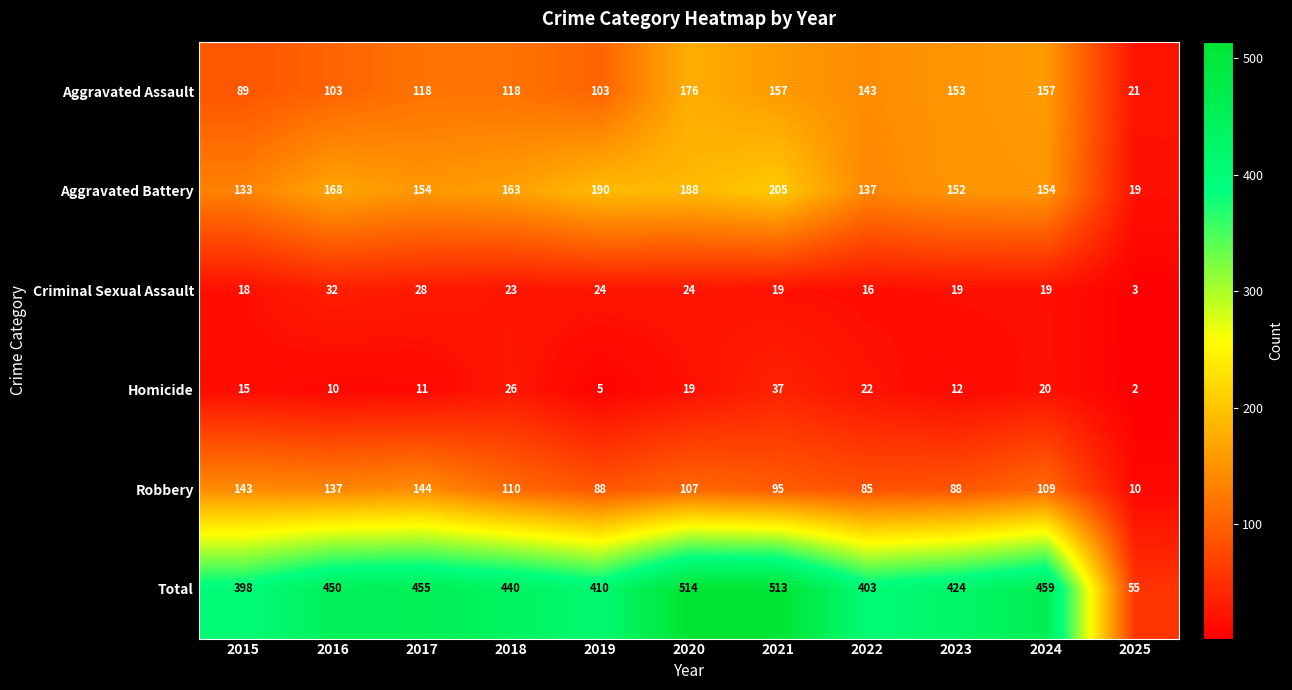

Is it true that Criminal Sexual Assault equals 9 at 2021?

False